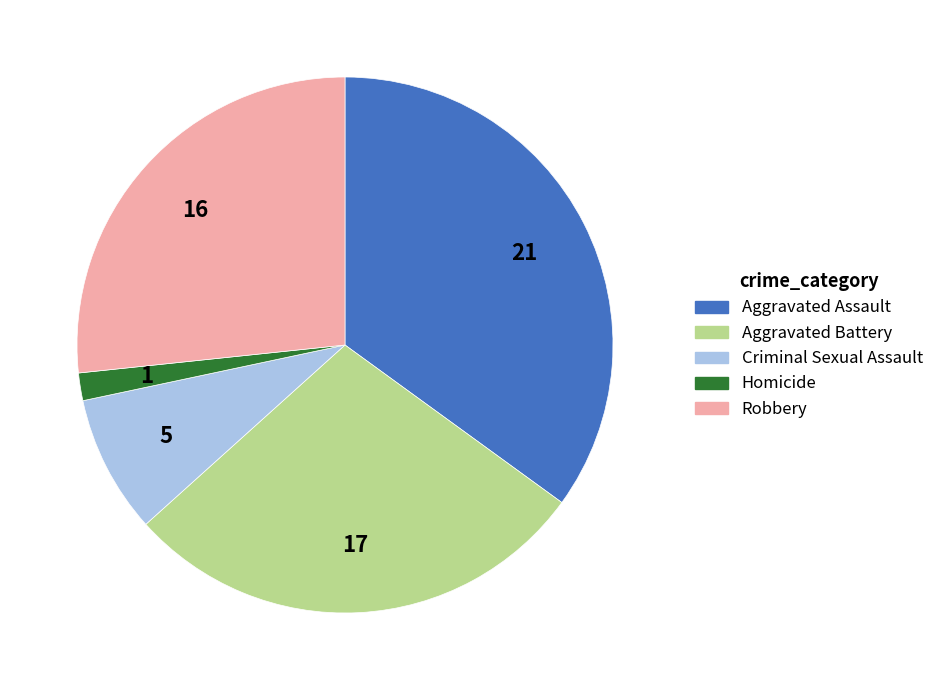

The Criminal Sexual Assault slice represents 22% of the pie. True or false?

False